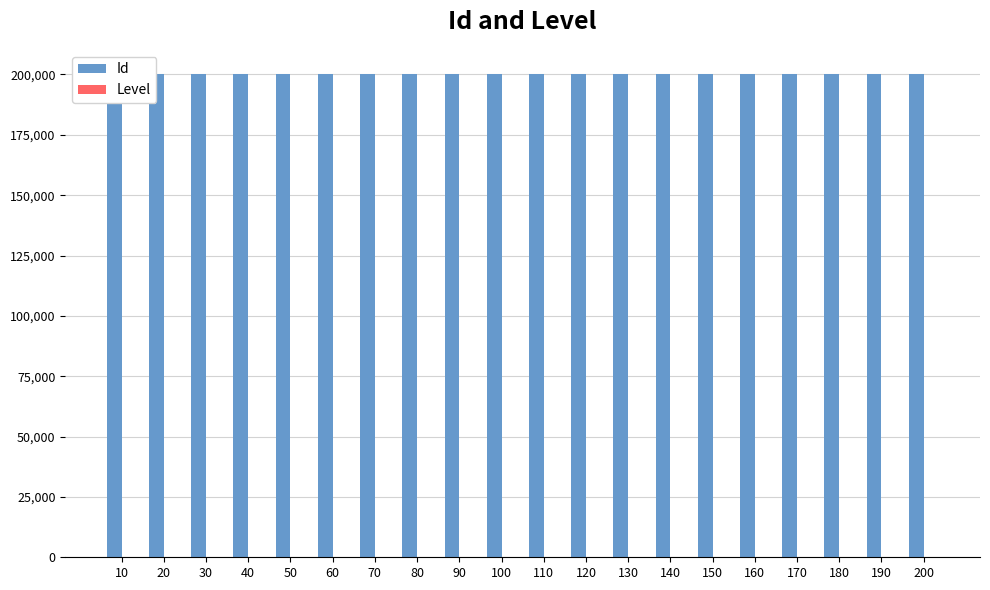

Is it true that Id equals 200040 at 40?

True